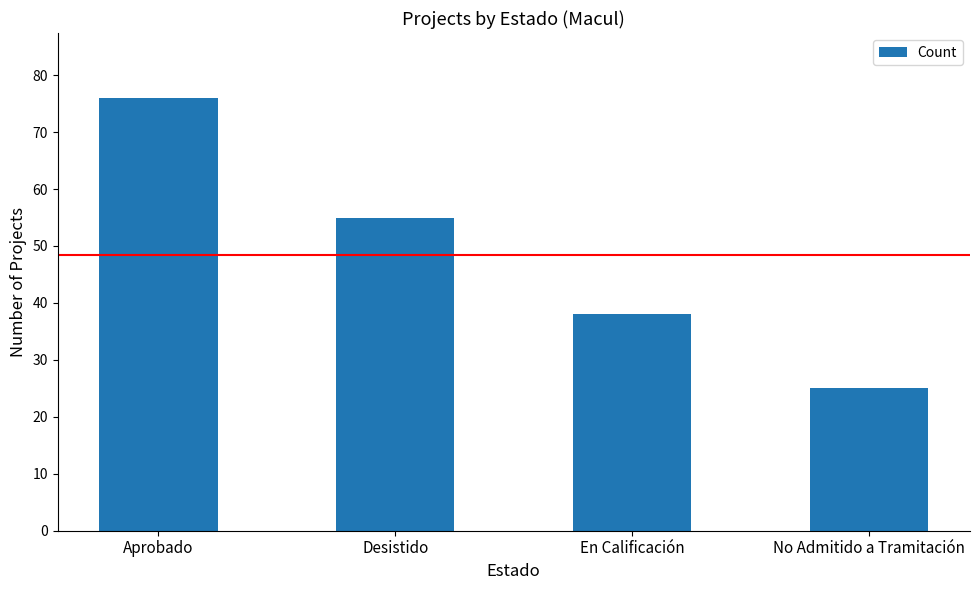

Are the bars grouped side by side (vs. stacked)?

No